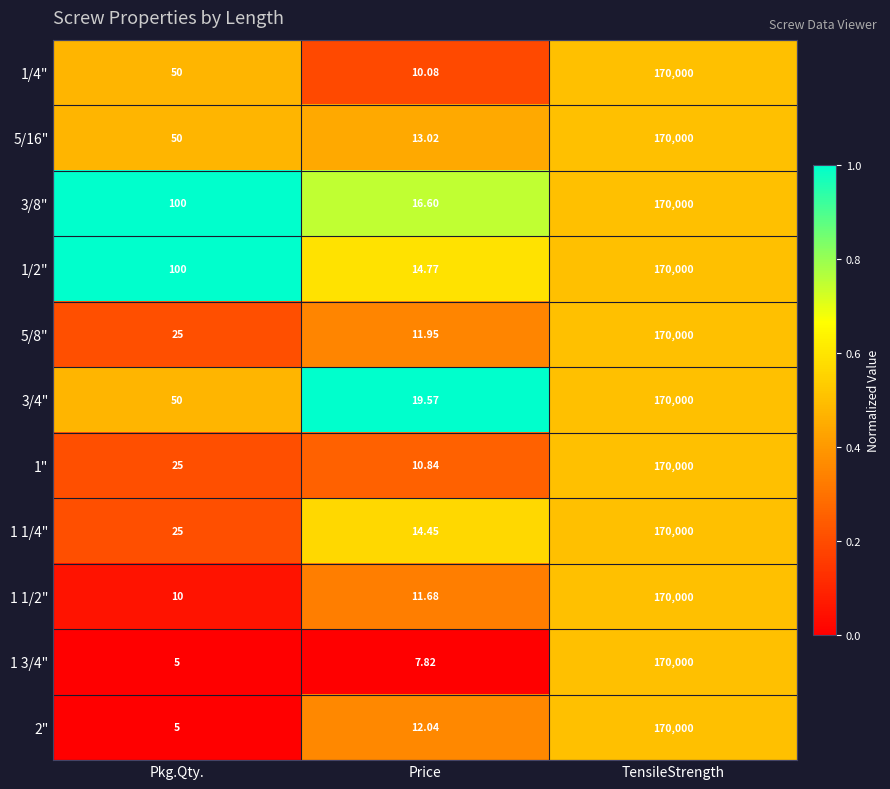

List the labels in order of 3/4" value, smallest first.

Price, Pkg.Qty., TensileStrength